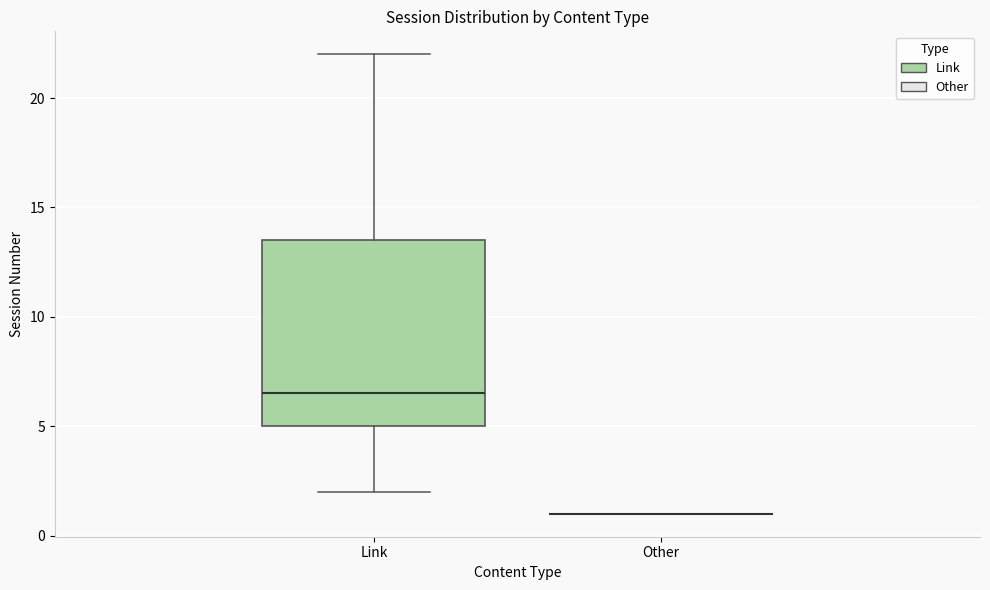

Reading left to right, transcribe this box plot: for each box, give where its median line is, the range the box spans, and where its two whiskers end, as read against the y-axis. The values are not printed on the chart, so give them approximately, as read against the axis.

Link: median 6.5, box 5.0 to 13.5, whiskers 2.0 to 22.0
Other: box collapsed to a line at 1.0, whiskers 1.0 to 1.0